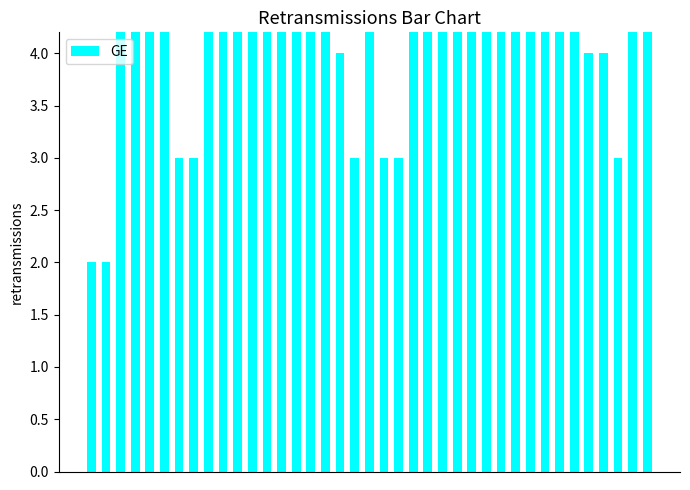

Does the chart contain stacked bars?

No